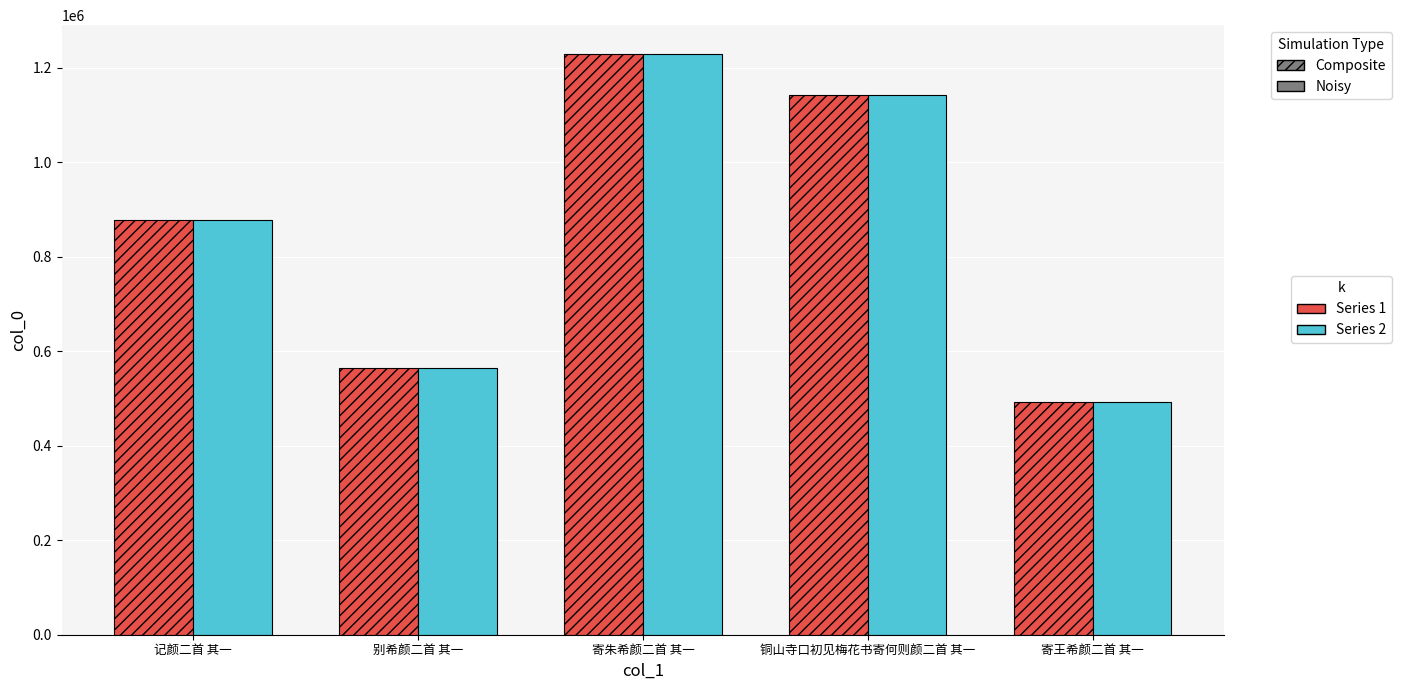

What is the total value across all series at 记颜二首 其一?

1752966